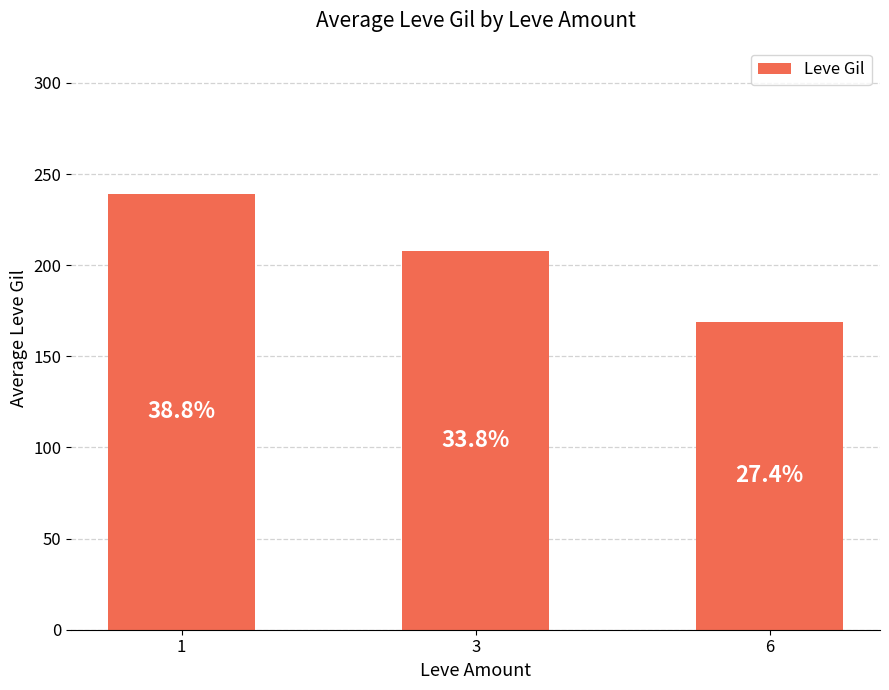

Which has a higher value, 6 or 1?

1